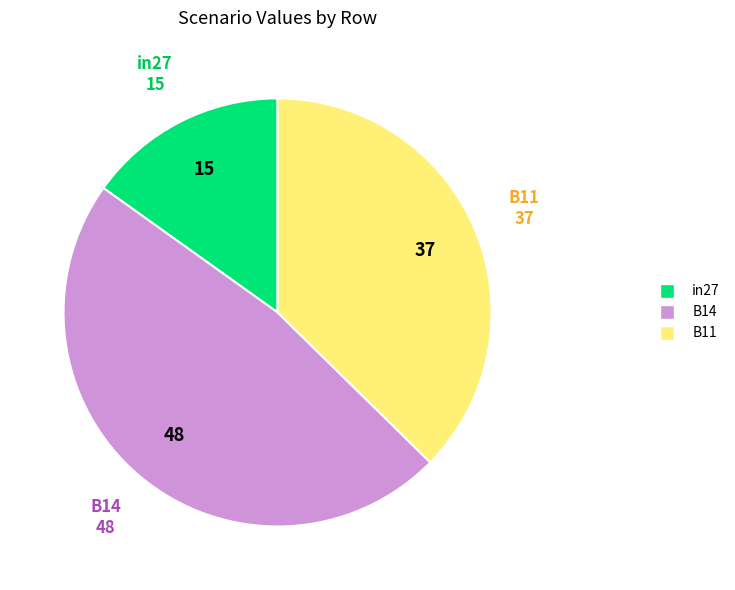

Combined, do B11 and in27 account for over 50%?

Yes